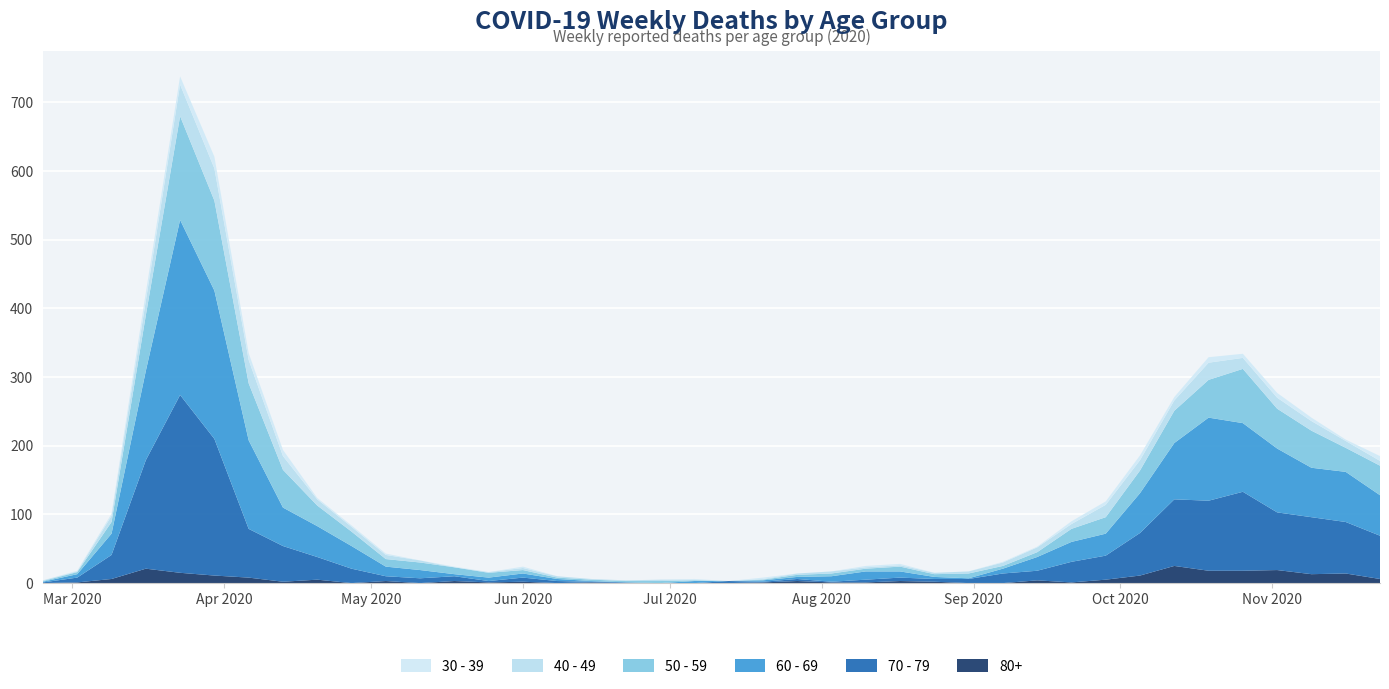

Reading left to right, extract all data points from this chart.

80+: 0	1	6	21	15	11	8	2	5	0	3	0	3	1	2	0	1	0	0	0	0	1	3	1	1	3	2	0	0	4	1	5	11	25	18	18	19	13	14	6
70 - 79: 1	7	35	158	259	199	71	52	33	21	7	7	7	2	6	3	1	1	0	0	3	1	3	1	4	5	4	6	14	14	30	35	62	97	102	115	84	83	75	63
60 - 69: 1	5	31	130	255	216	129	56	45	33	14	12	3	5	6	3	1	0	0	3	0	2	3	8	12	9	3	1	7	20	29	32	58	82	121	100	93	72	73	59
50 - 59: 1	3	17	81	151	131	83	55	30	21	11	11	10	7	5	2	2	2	3	1	0	1	3	4	4	7	4	7	4	7	19	24	33	47	55	79	58	54	35	43
40 - 49: 1	1	9	21	46	47	34	20	9	7	6	3	0	1	3	2	1	1	2	1	0	1	2	3	2	2	2	3	5	7	7	18	15	15	25	16	16	14	10	7
30 - 39: 0	1	3	12	12	17	10	9	2	2	2	0	1	0	2	0	0	0	0	1	0	2	0	0	2	2	0	0	1	1	4	5	7	5	8	6	7	5	2	7